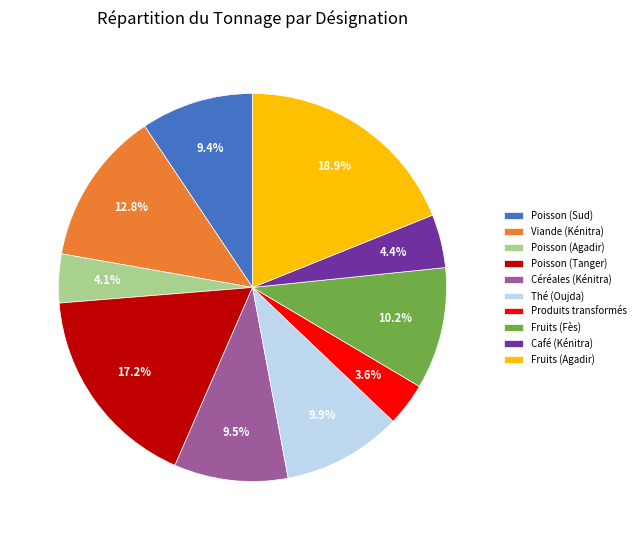

Does Céréales (Kénitra) account for over 50% of the chart?

No